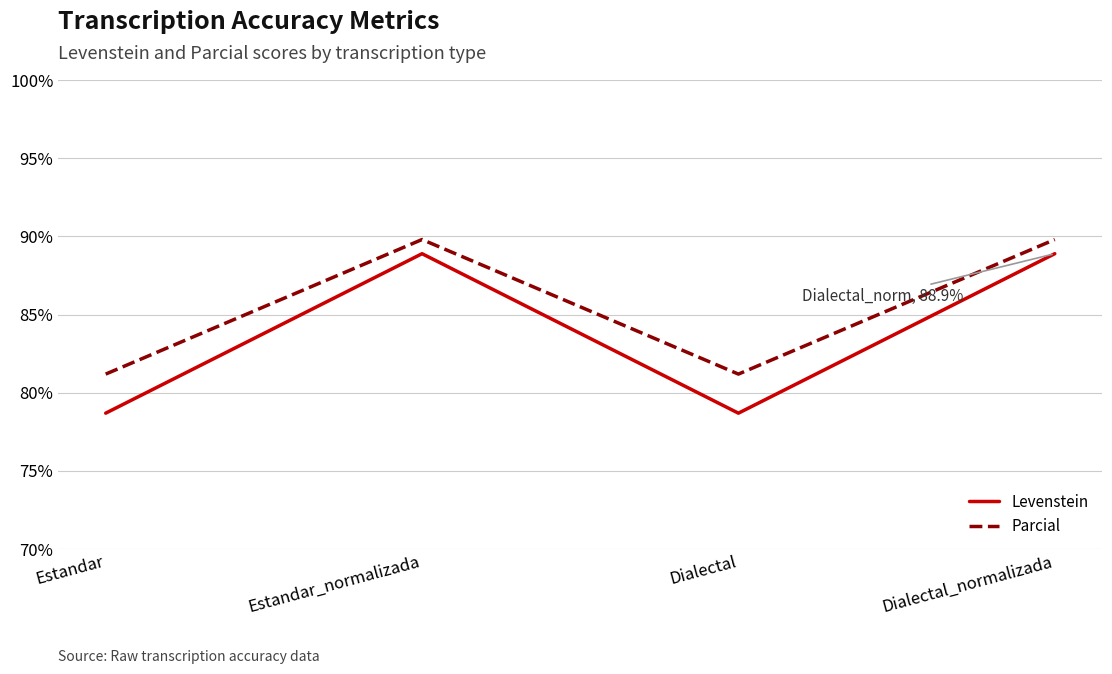

Reading left to right, transcribe all the data shown in this chart.

Levenstein: 78.7	88.9	78.7	88.9
Parcial: 81.2	89.8	81.2	89.8